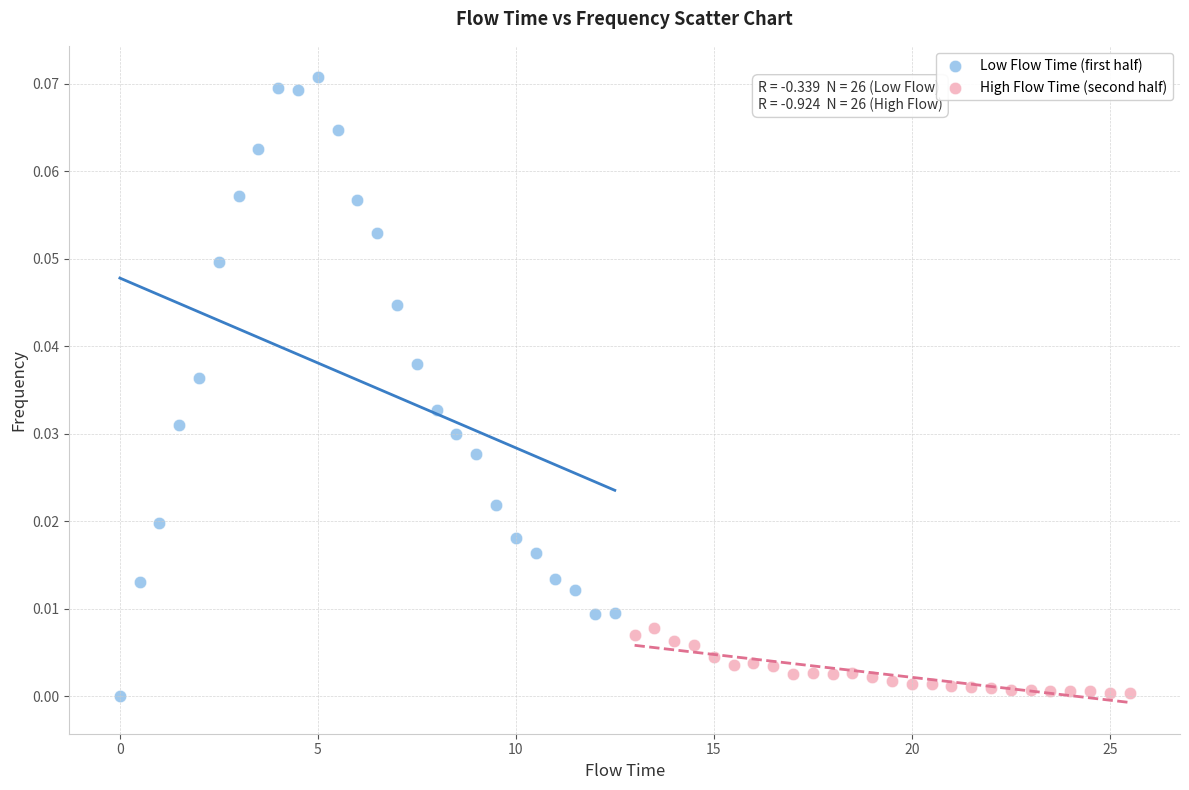

What are all the series names shown in the legend?

Low Flow Time (first half), High Flow Time (second half)